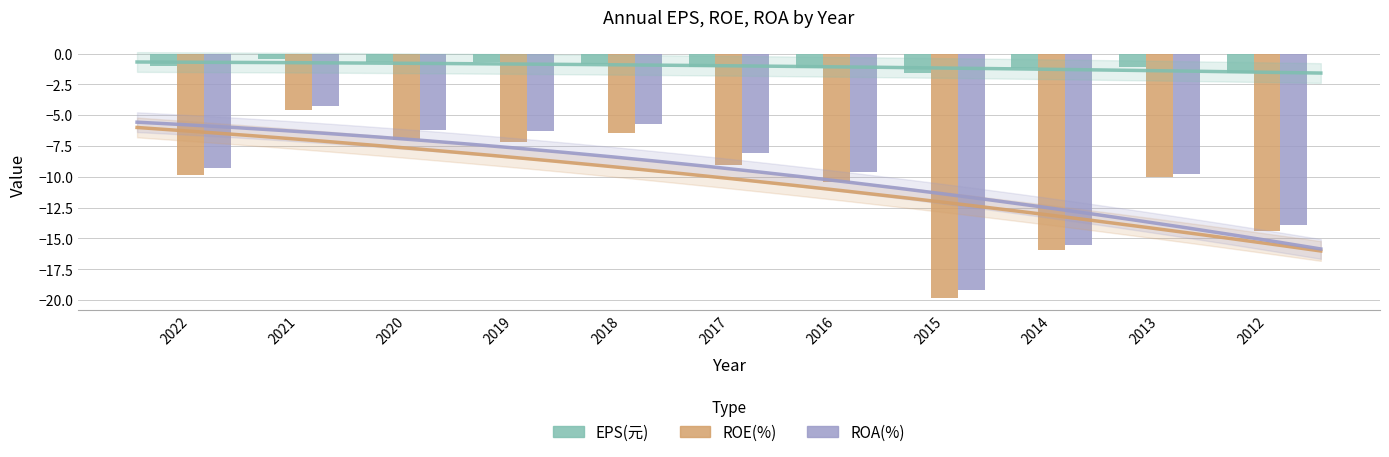

Which series has the largest total across all categories?

EPS(元)